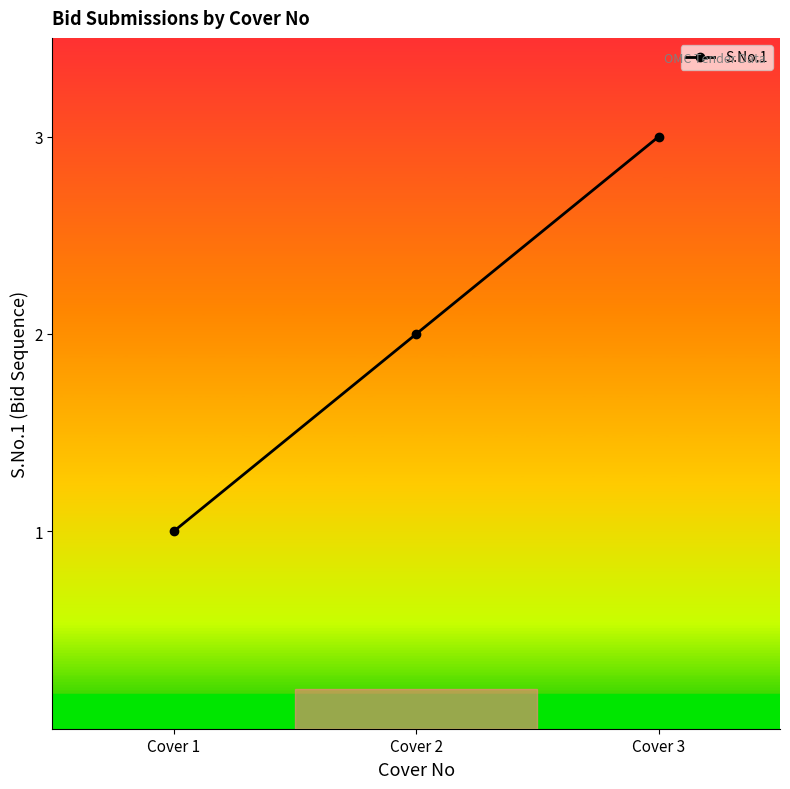

Where is the data nearest to the value 2?

Cover 2